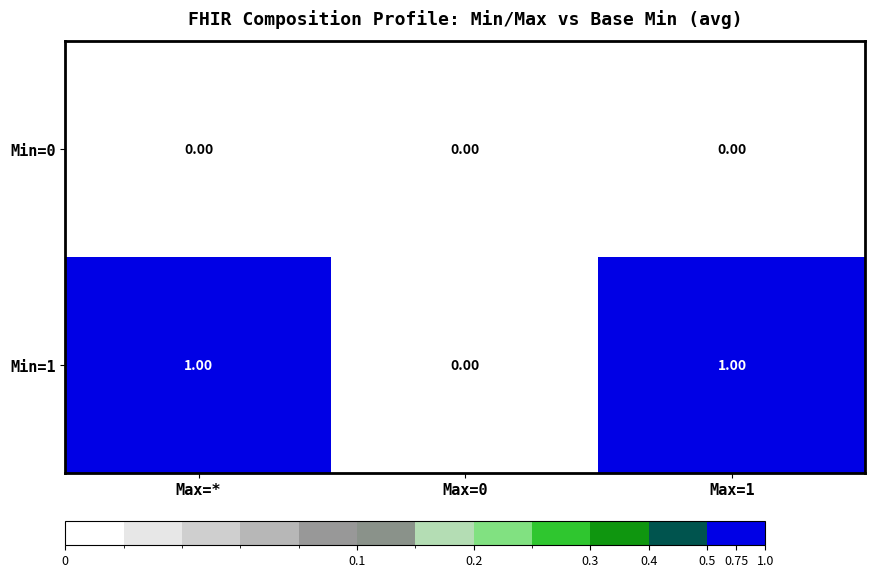

List the series in order of their overall mean, highest first.

Min=1, Min=0